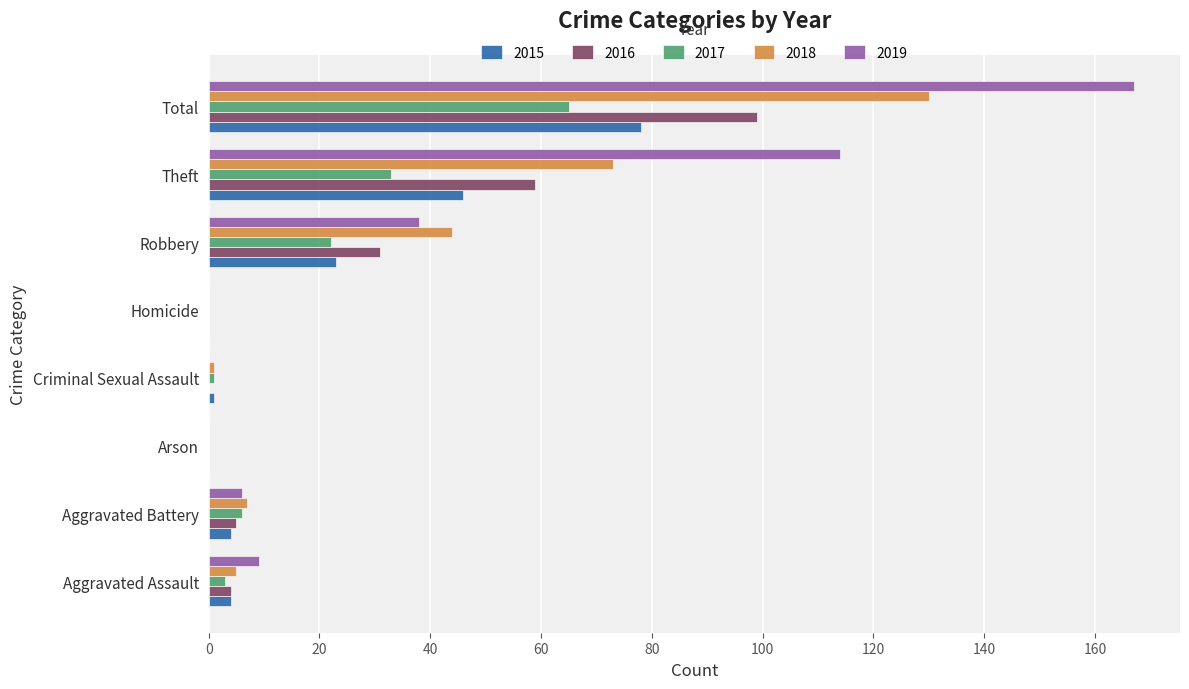

At which category does the chart reach its peak across all series?

Total